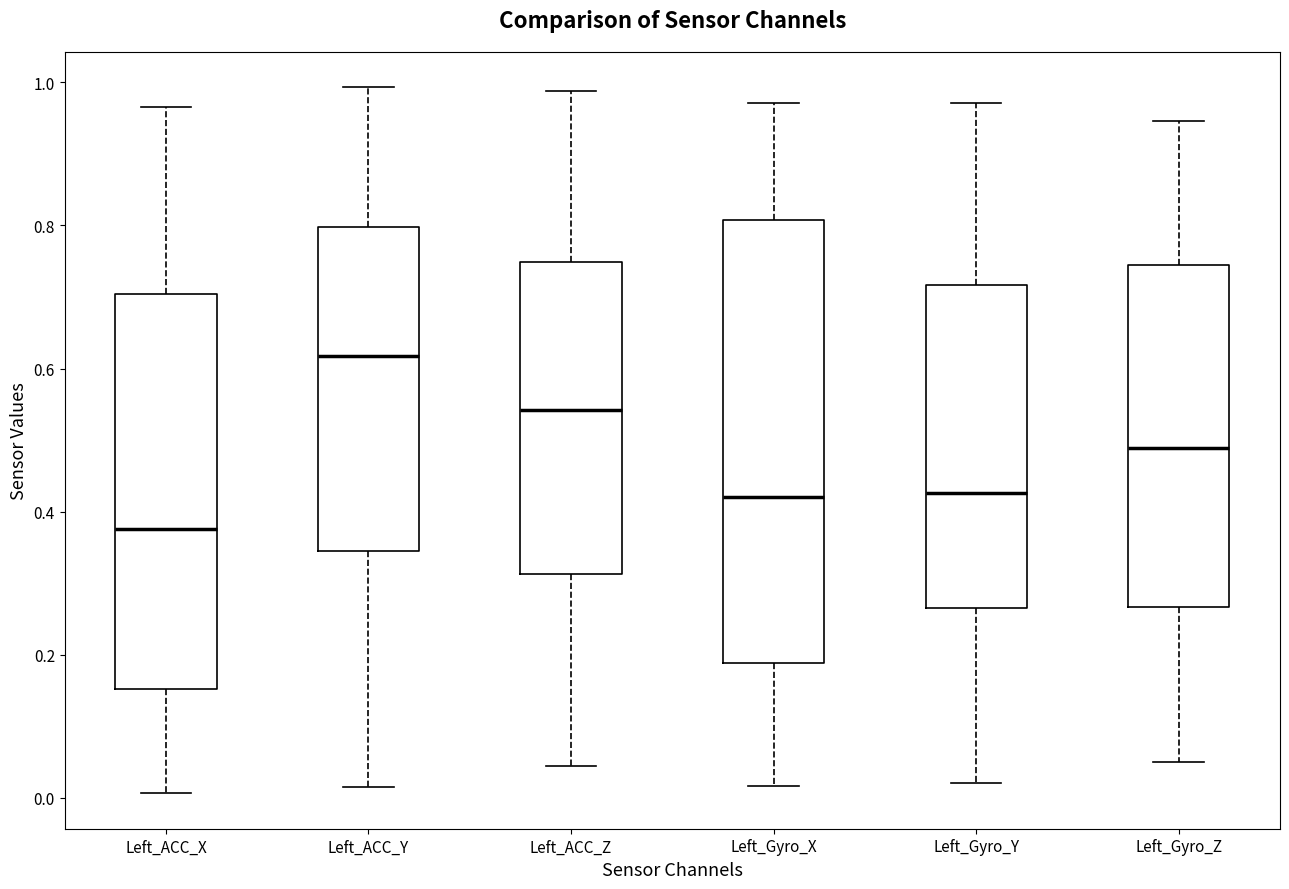

Which box has the lowest median line?

Left_ACC_X